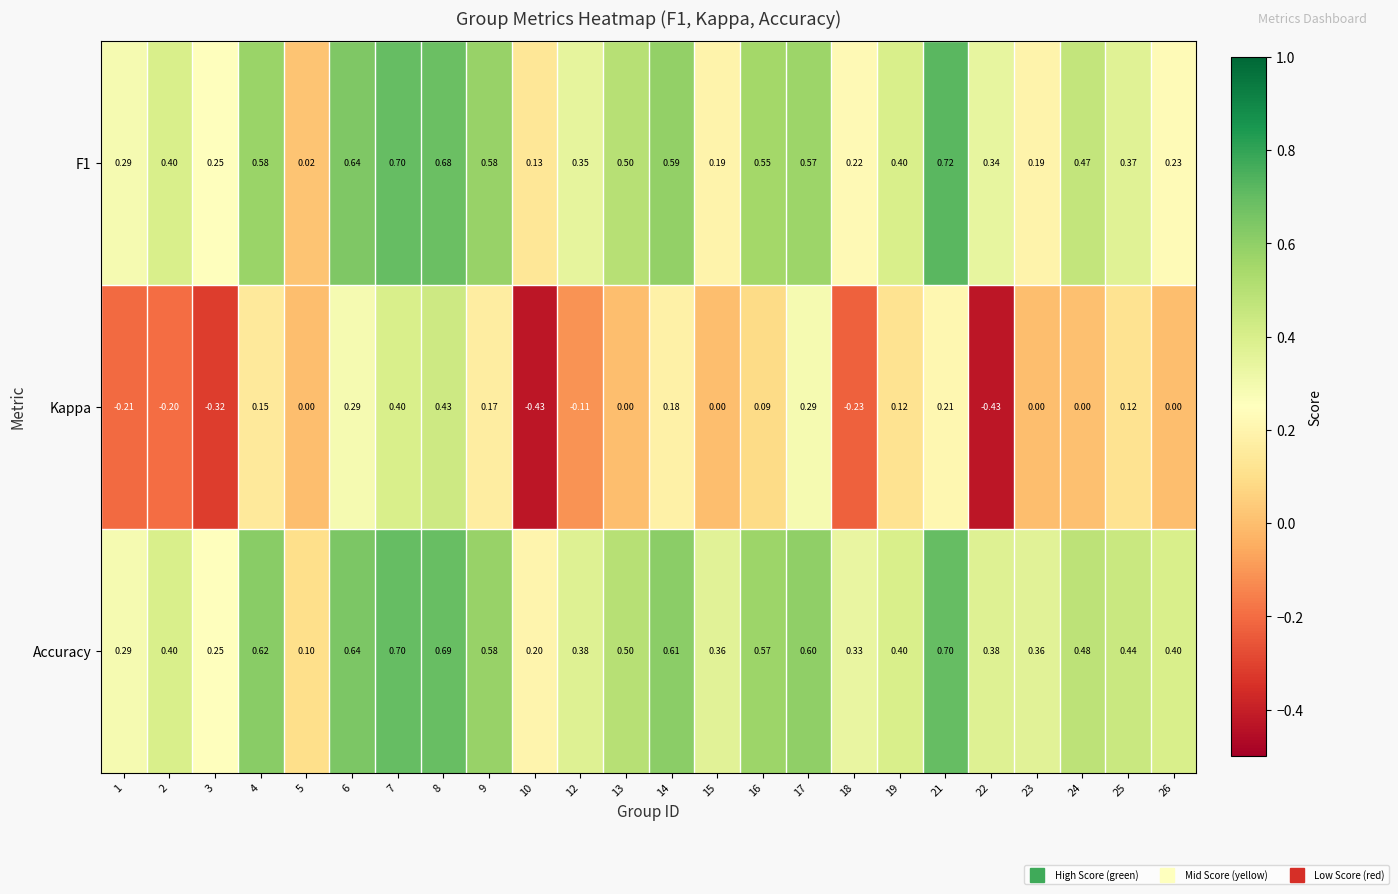

Is the value of Kappa at 7 greater than the value of Accuracy at 4?

No